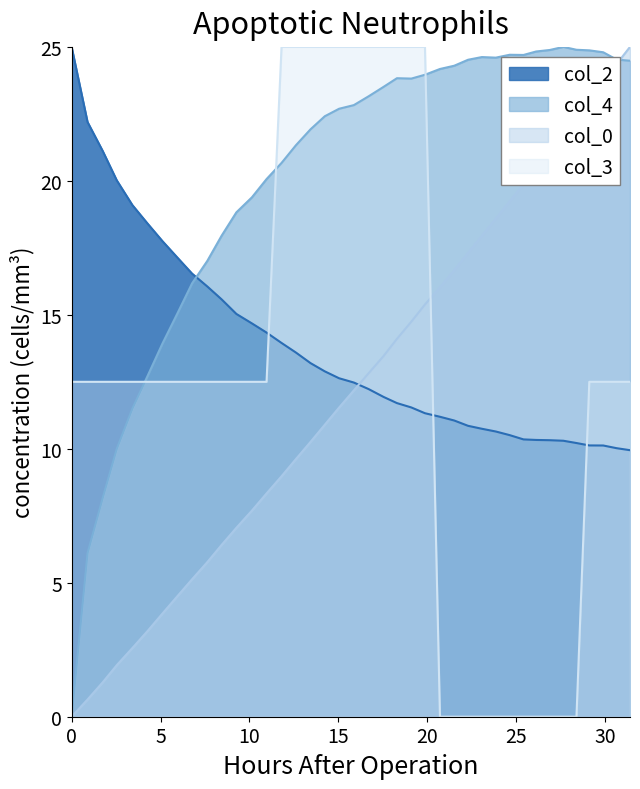

Count the number of categories in the chart.

40